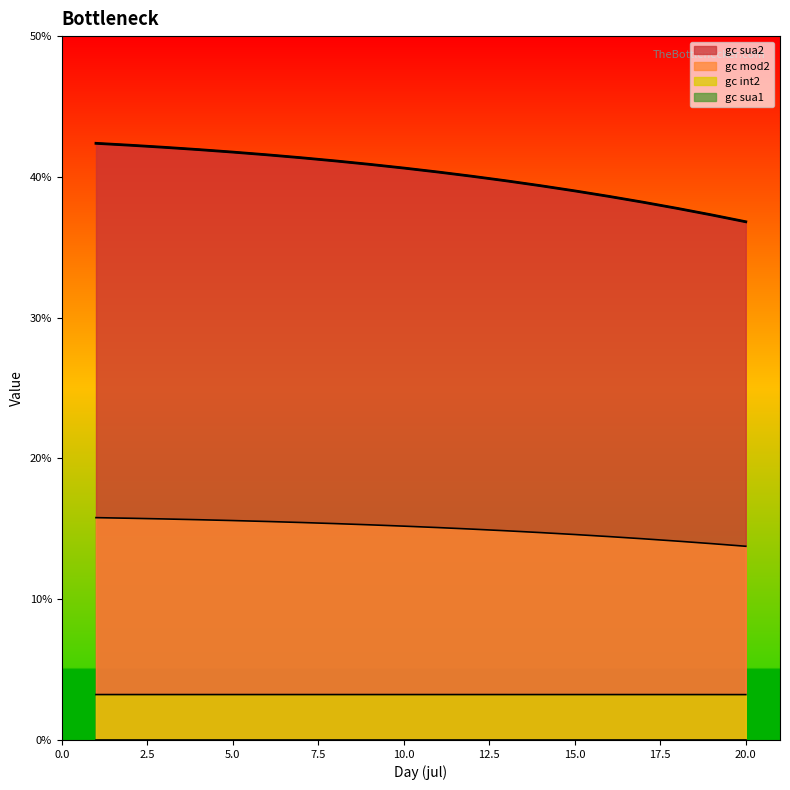

List the labels in order of gc int2 value, smallest first.

20, 19, 18, 17, 16, 15, 14, 13, 12, 11, 10, 9, 8, 7, 6, 5, 4, 3, 2, 1